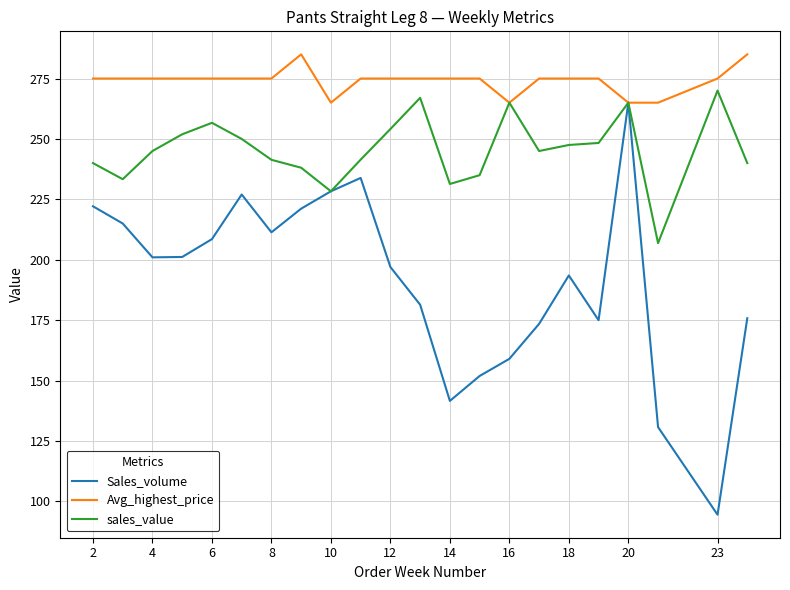

True or false: Sales_volume has more than 1 points higher than both neighbors.

True